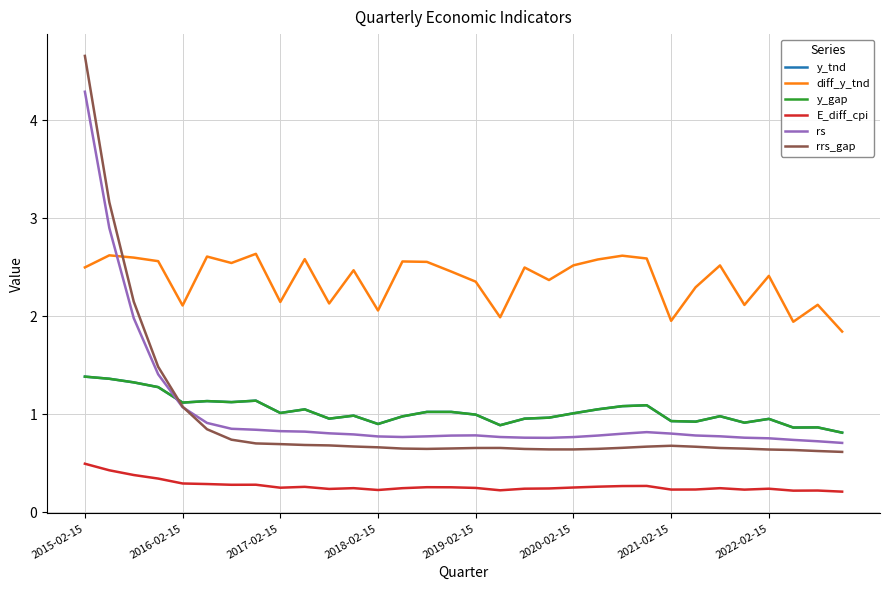

Does the chart display data point markers on the line(s)?

No